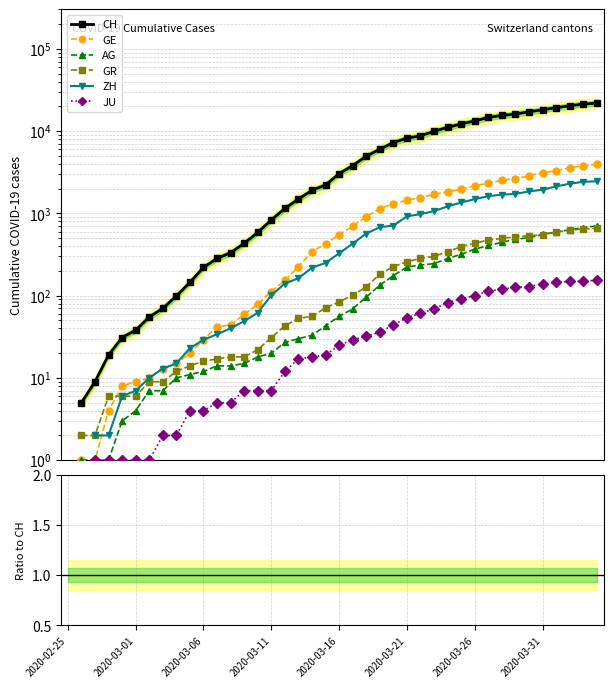

Between 25 and 22, which is larger?

25